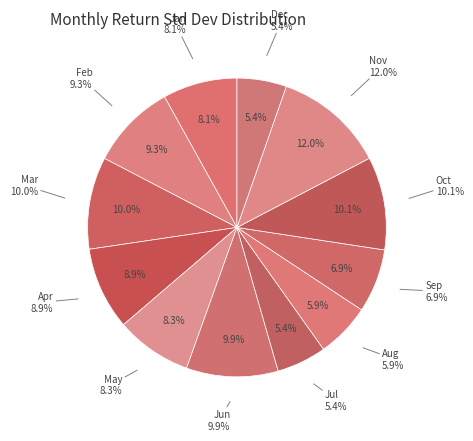

Count the number of slices in the pie.

12